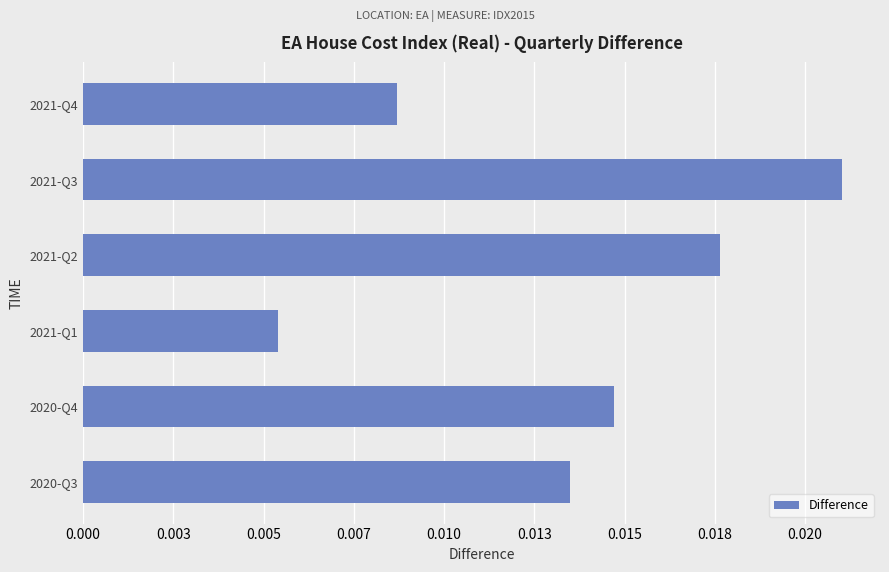

Does the chart contain any negative values?

No